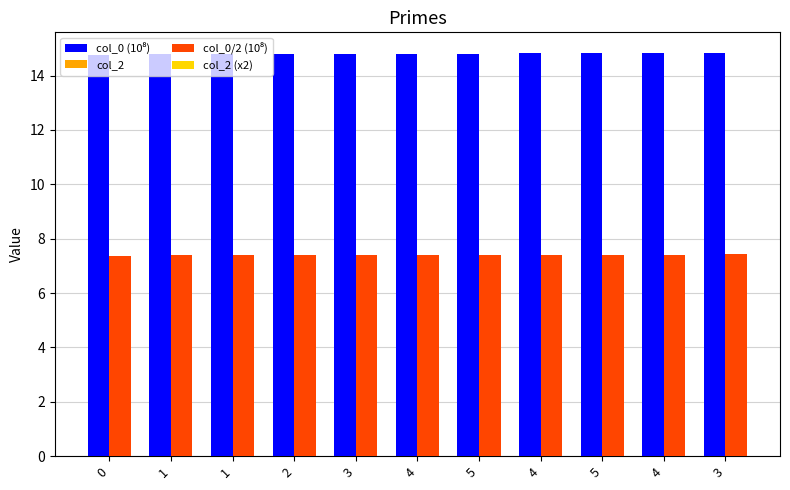

How many bars are there in total?

22